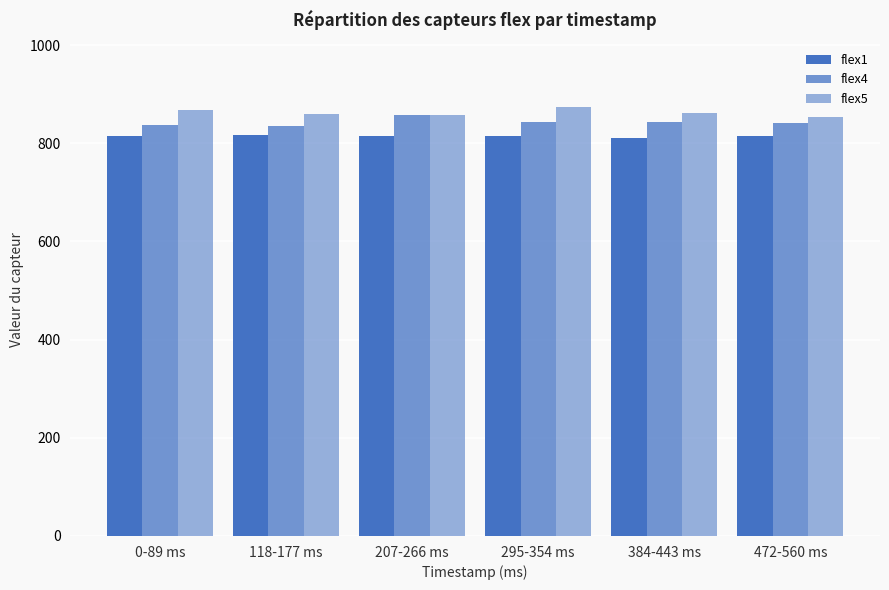

The value of flex4 at 207-266 ms is 1509.4. True or false?

False